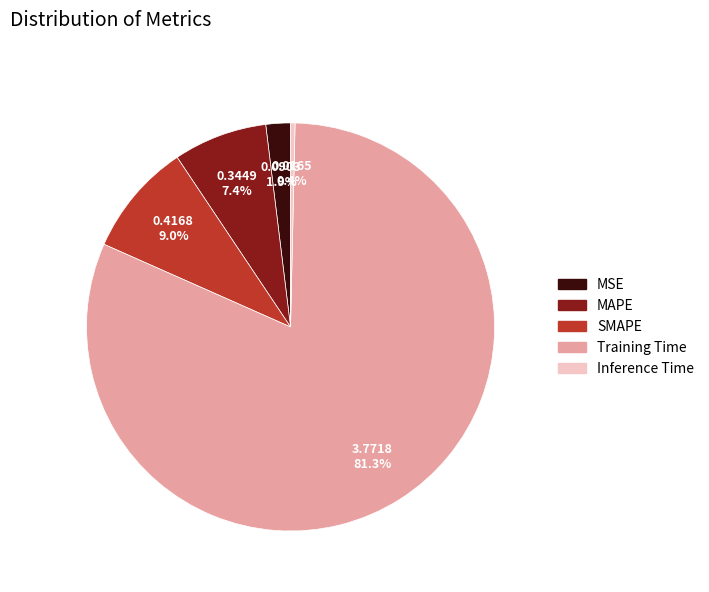

To the nearest percent, what is the combined percentage of MAPE and SMAPE?

16%